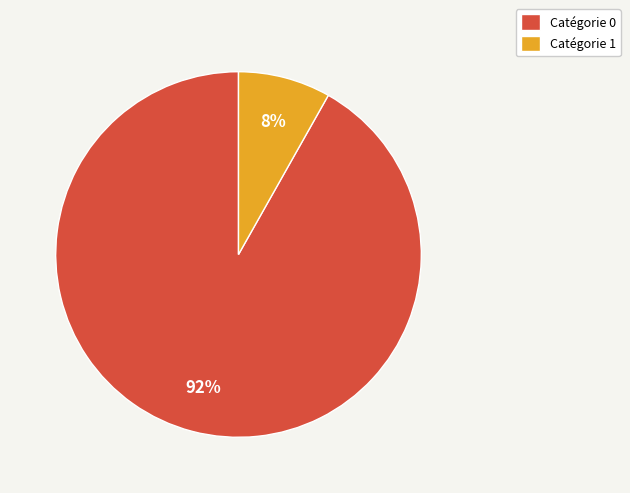

To the nearest percent, what percentage of the pie is Catégorie 1?

8%